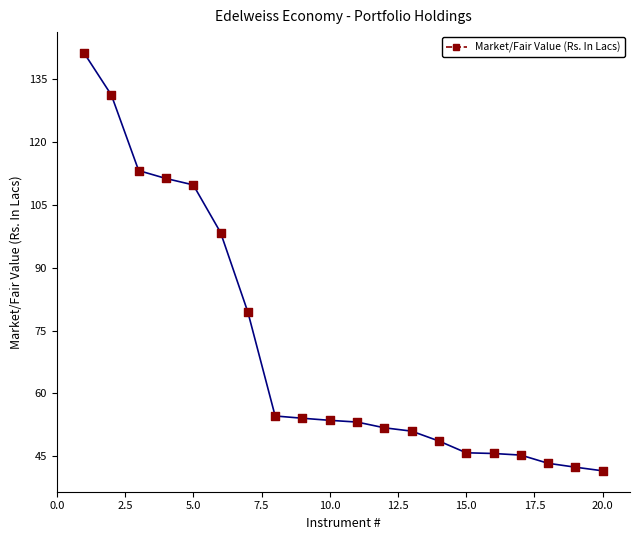

What is the minimum value shown in the chart?

41.5